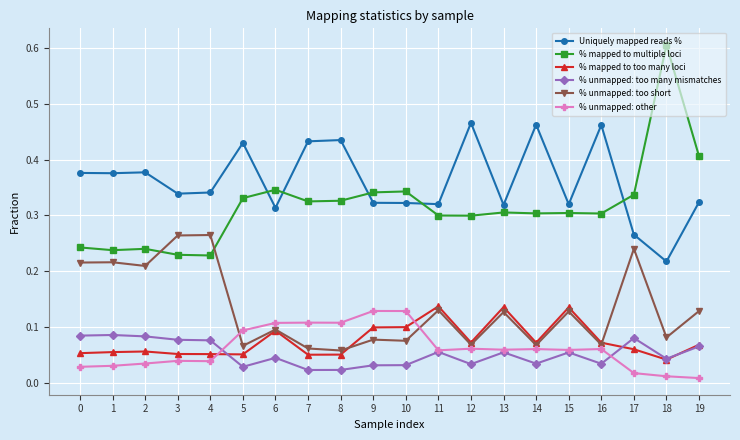

Where is Uniquely mapped reads % nearest to the value 0?

18